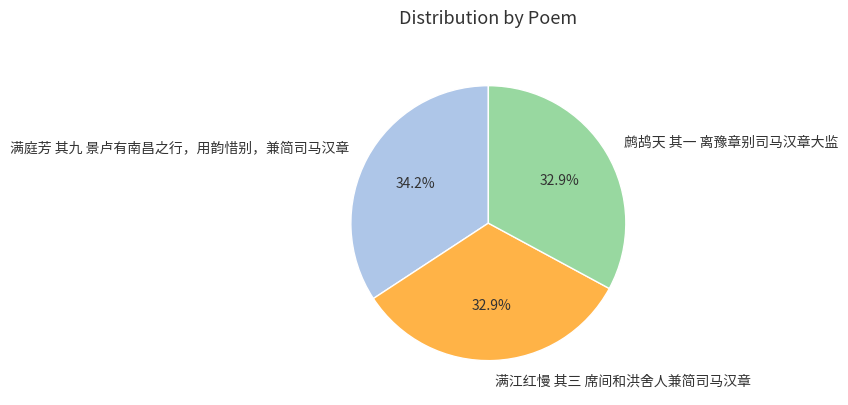

To the nearest percent, what is the average slice percentage?

33%